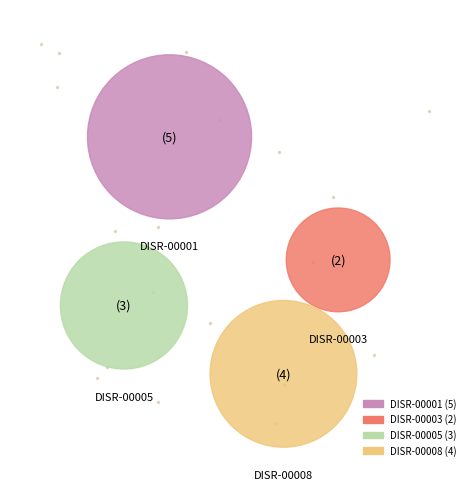

Rank the categories by value from lowest to highest.

DISR-00003, DISR-00005, DISR-00008, DISR-00001